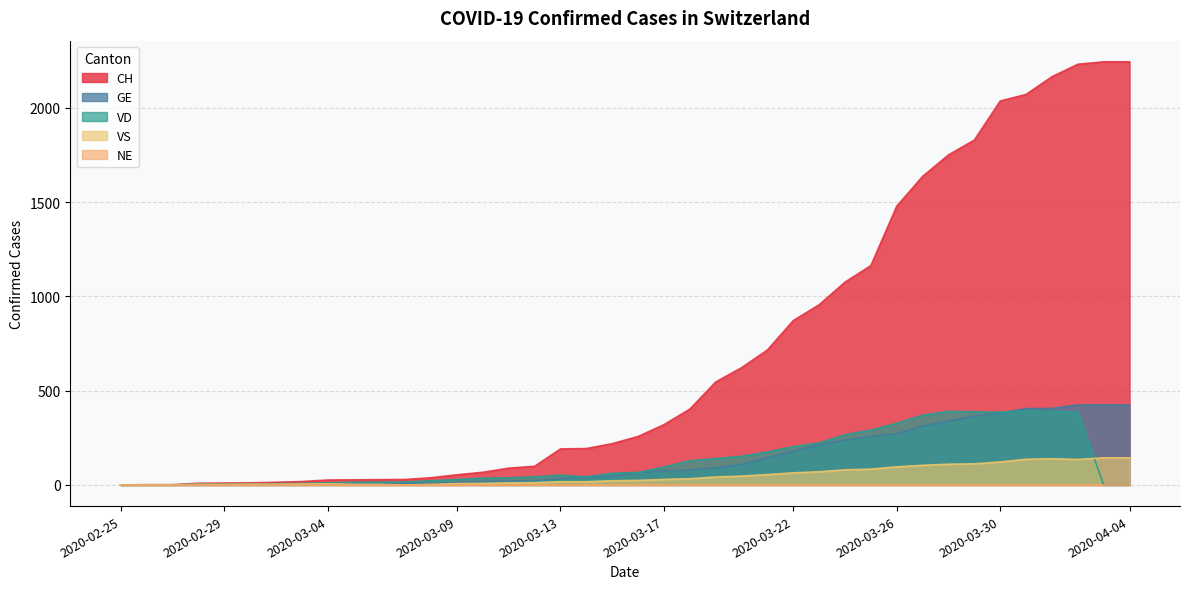

What position from the right is 2020-03-01?

35